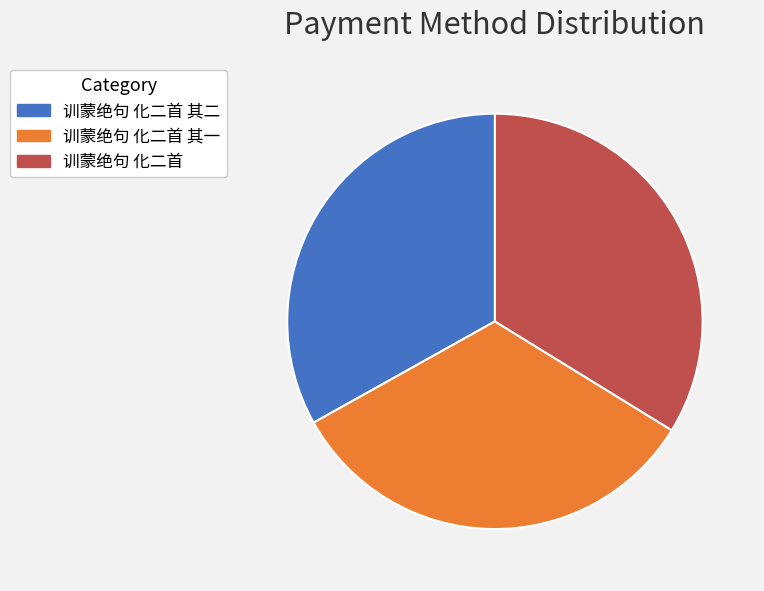

Which category has the biggest portion of the pie?

训蒙绝句 化二首